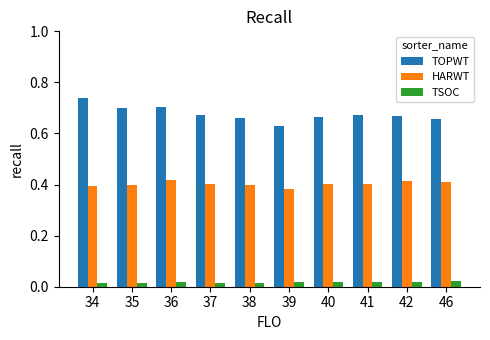

What is the sum of all TOPWT values?

6.8